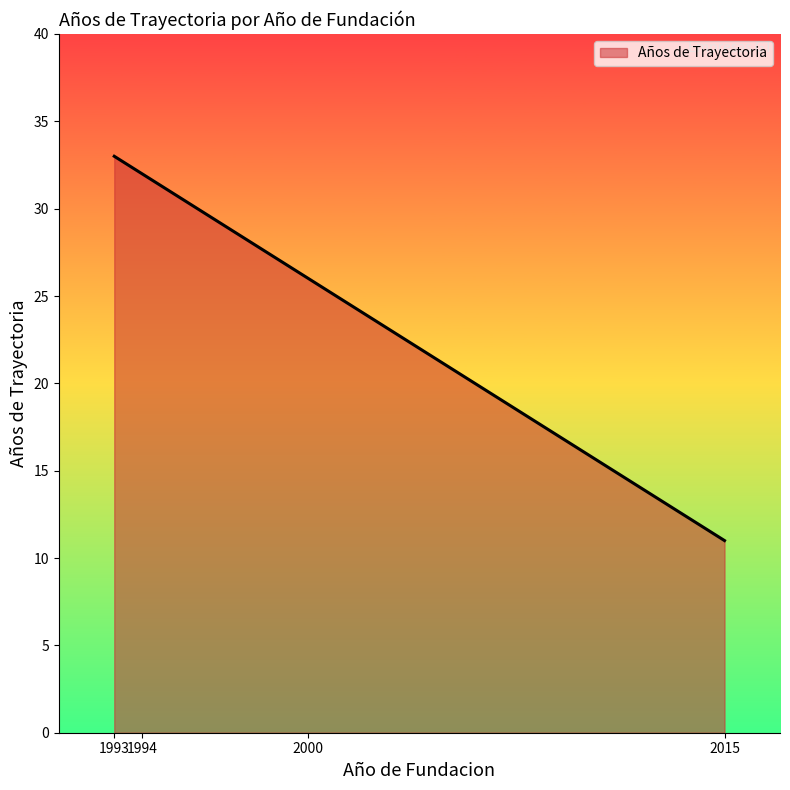

Where is the data nearest to the value 22?

2000